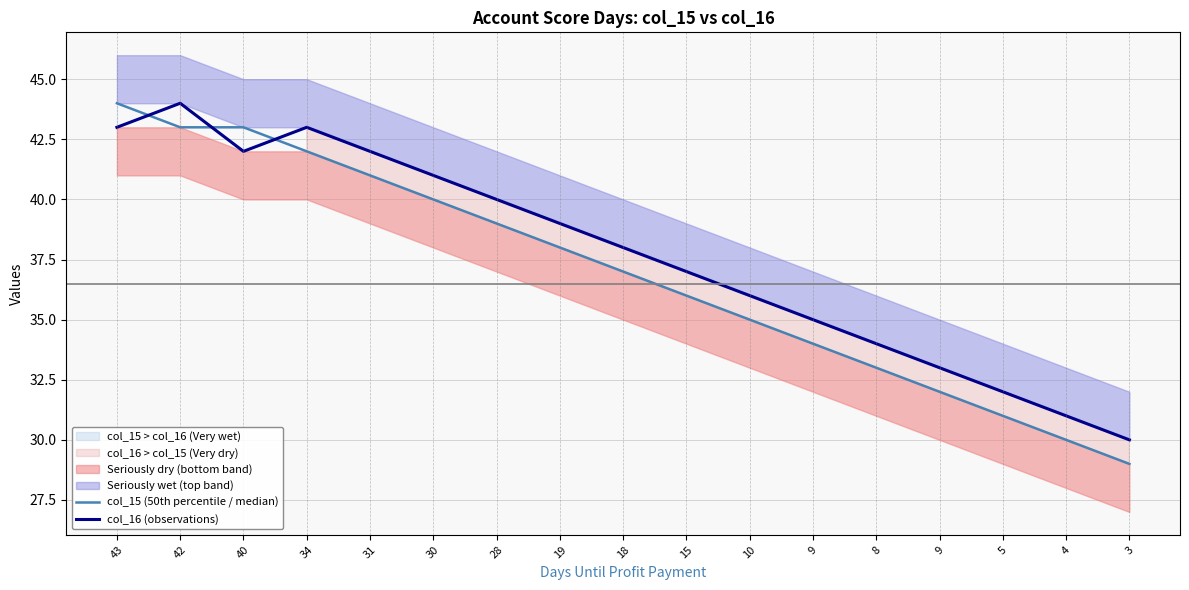

What is the difference between the col_16 (observations) values at 5 and 18?

6